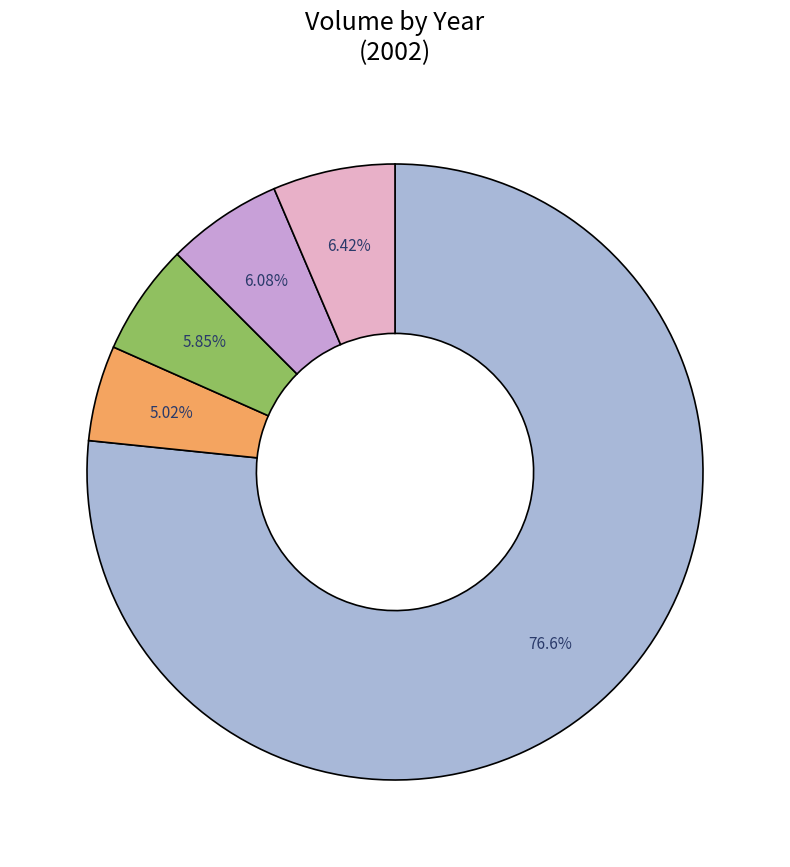

What is the smallest slice in the pie chart?

2002-08-15